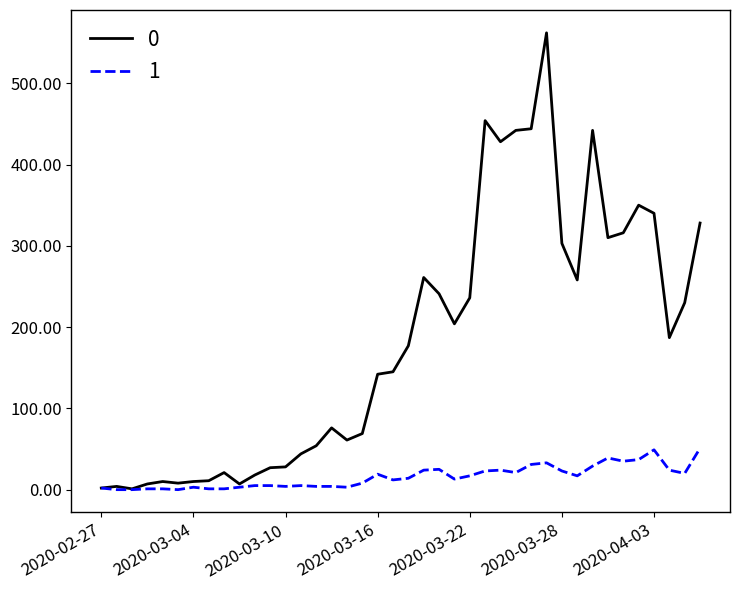

List the series in order of their overall mean, lowest first.

1, 0